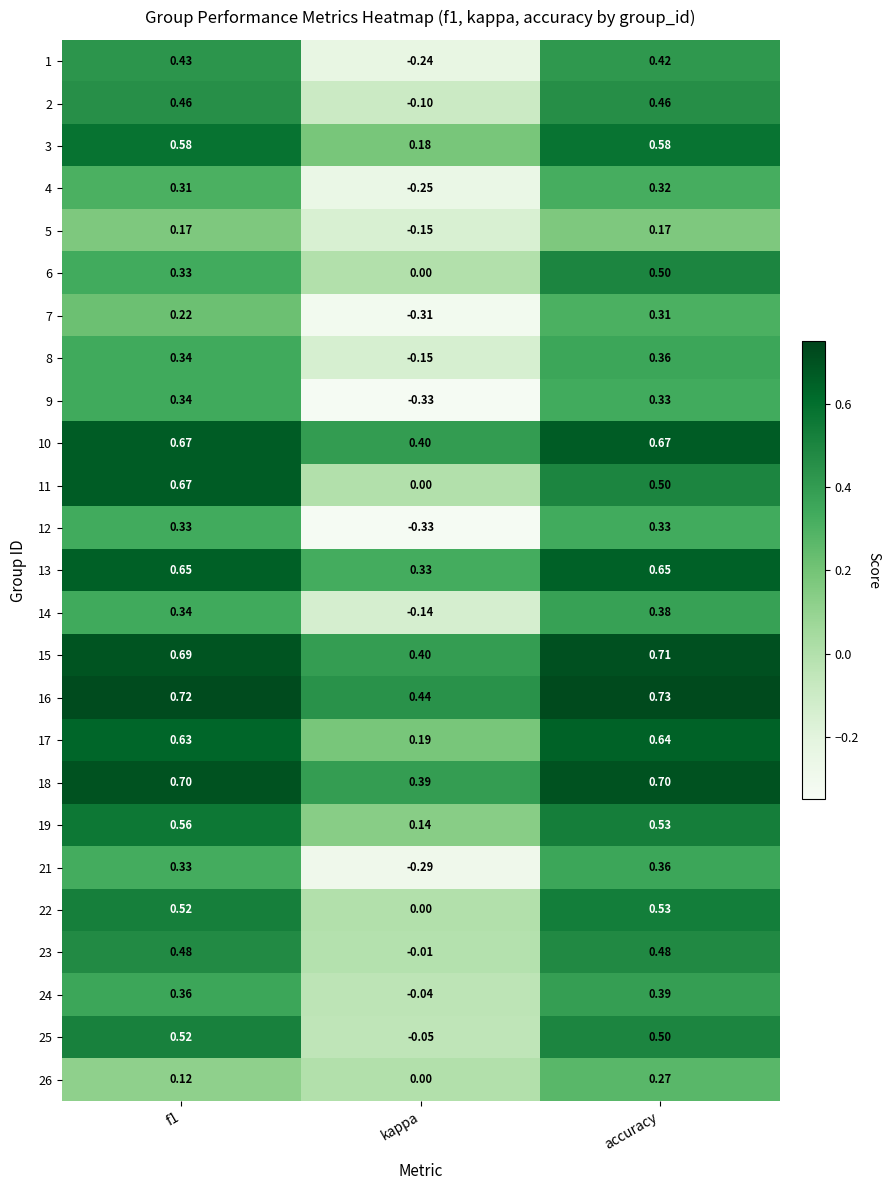

Which series has the largest total across all categories?

16